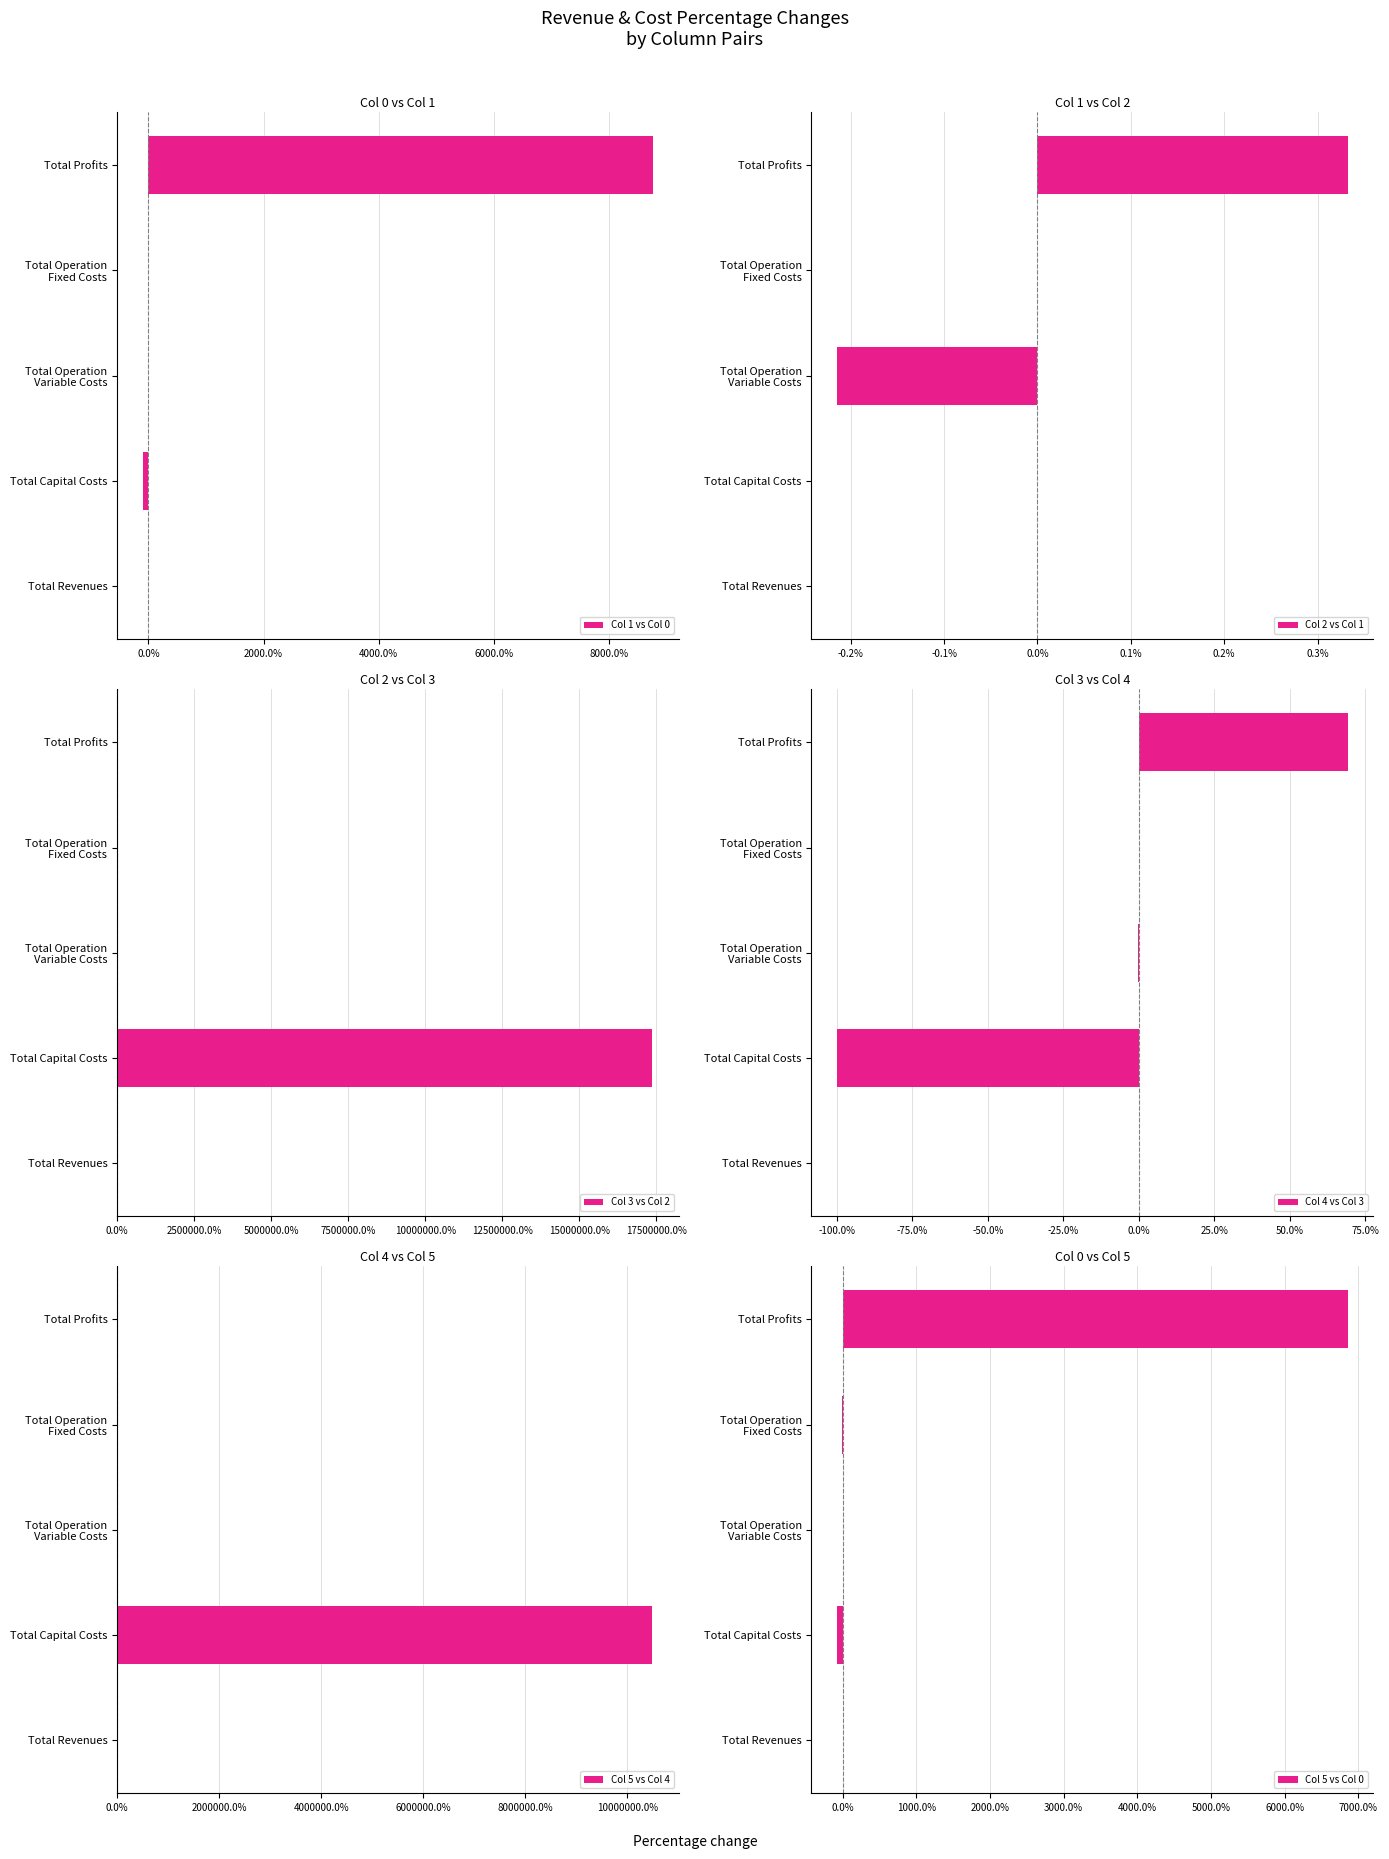

What is the sum of all Col 4 vs Col 3 values?

-31.0